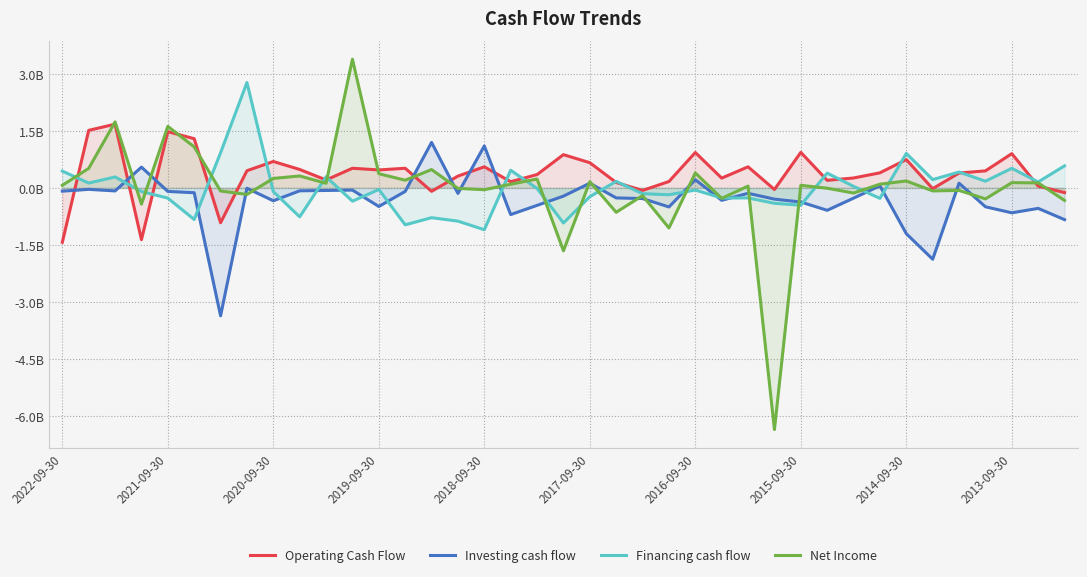

What are all the series names shown in the legend?

Operating Cash Flow, Investing cash flow, Financing cash flow, Net Income